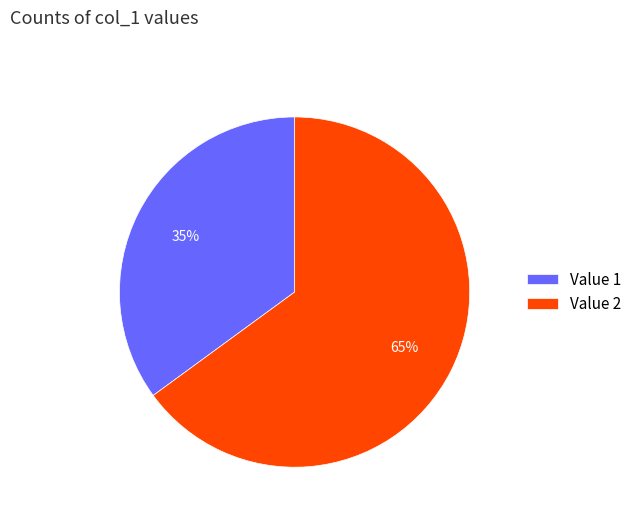

Is it true that Value 1 is 35% of the pie?

True